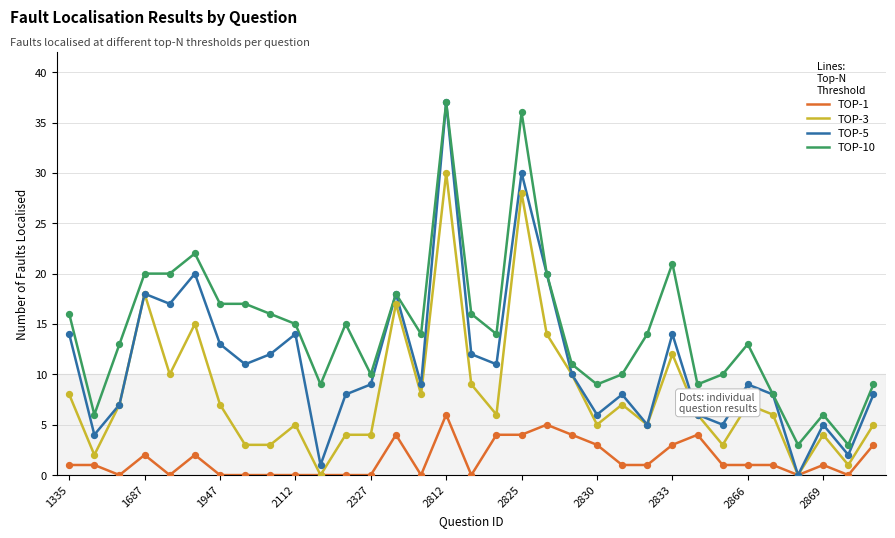

What are all the series names shown in the legend?

TOP-1, TOP-3, TOP-5, TOP-10